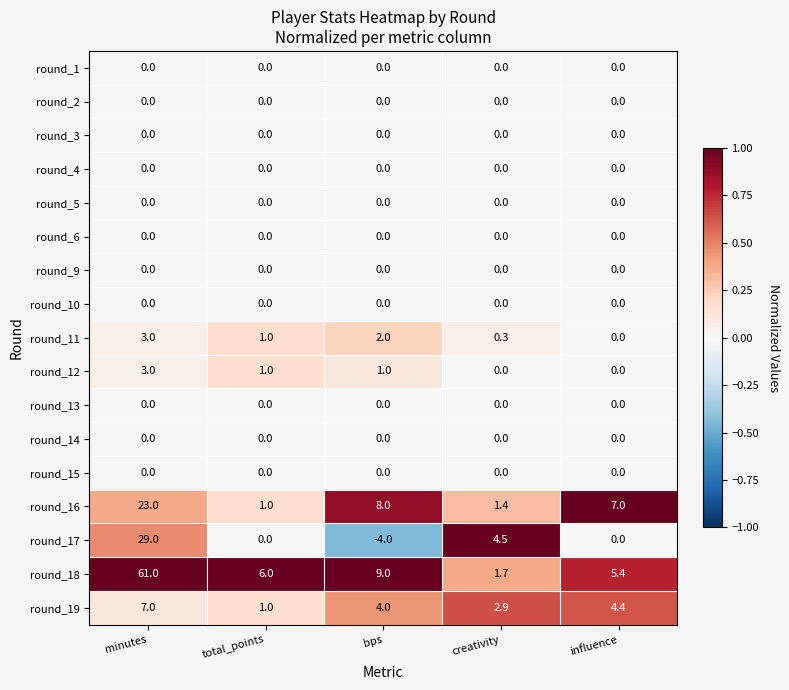

What is the average value of the round_16 series?

8.1